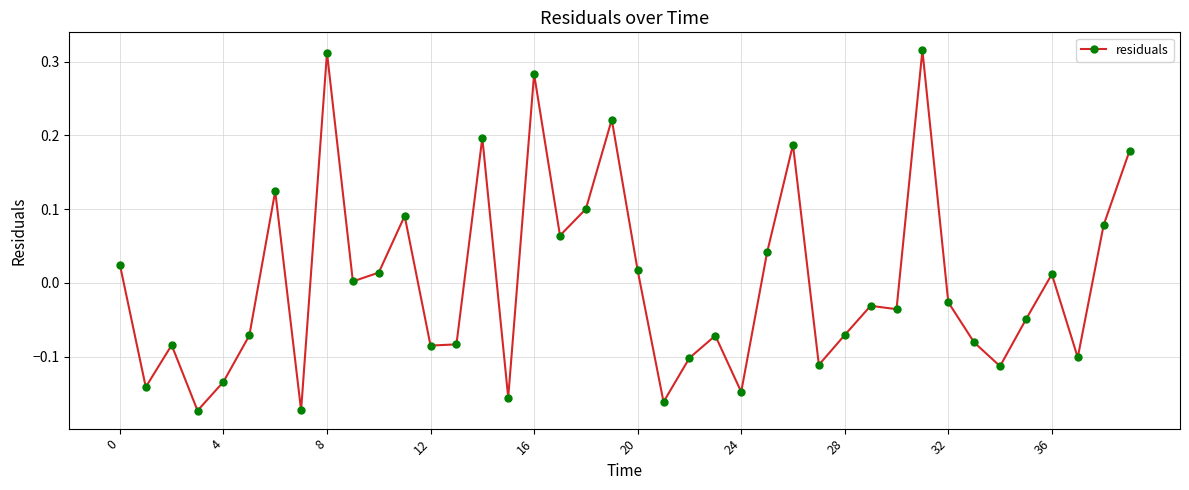

True or false: the data has more than 0 interior local peaks.

True